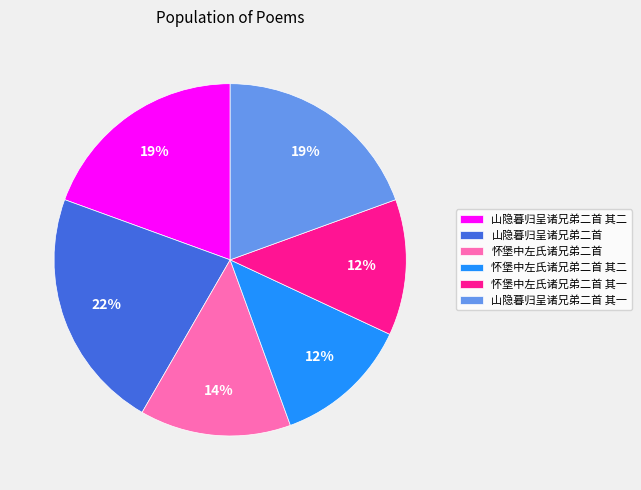

To the nearest percent, what is the average slice percentage?

17%